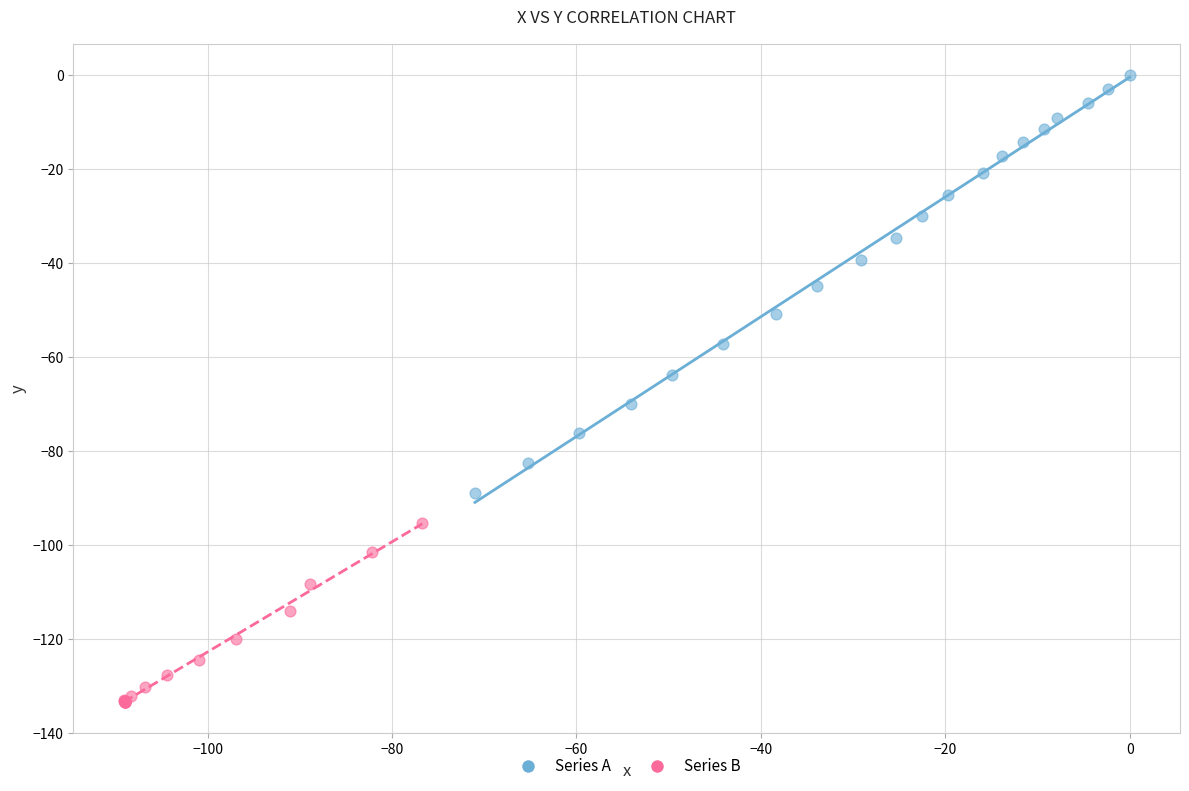

Which series has the largest Y range (max minus min)?

Series A